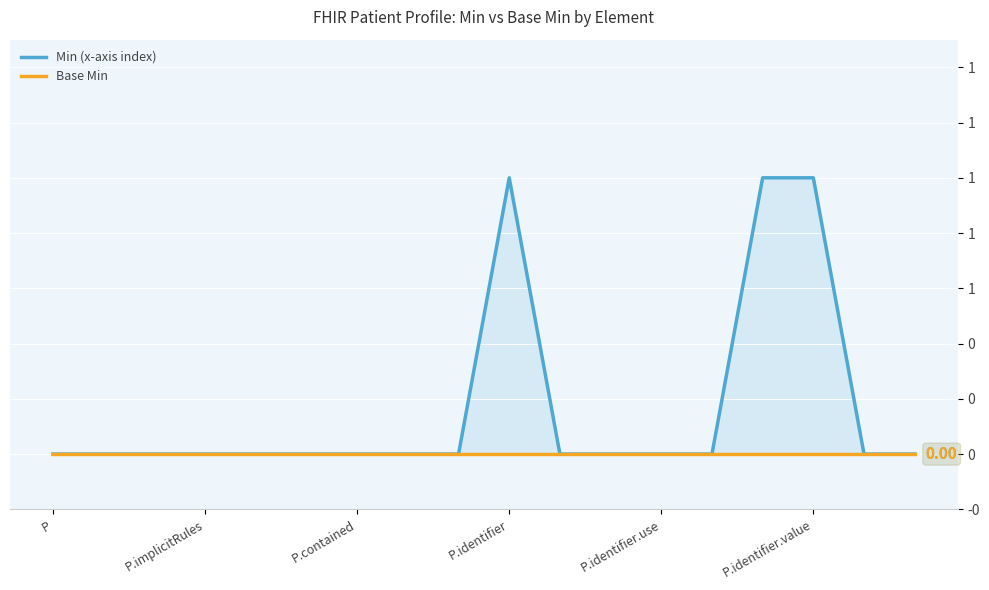

Rank the series by their average value, from lowest to highest.

Base Min, Min (x-axis index)